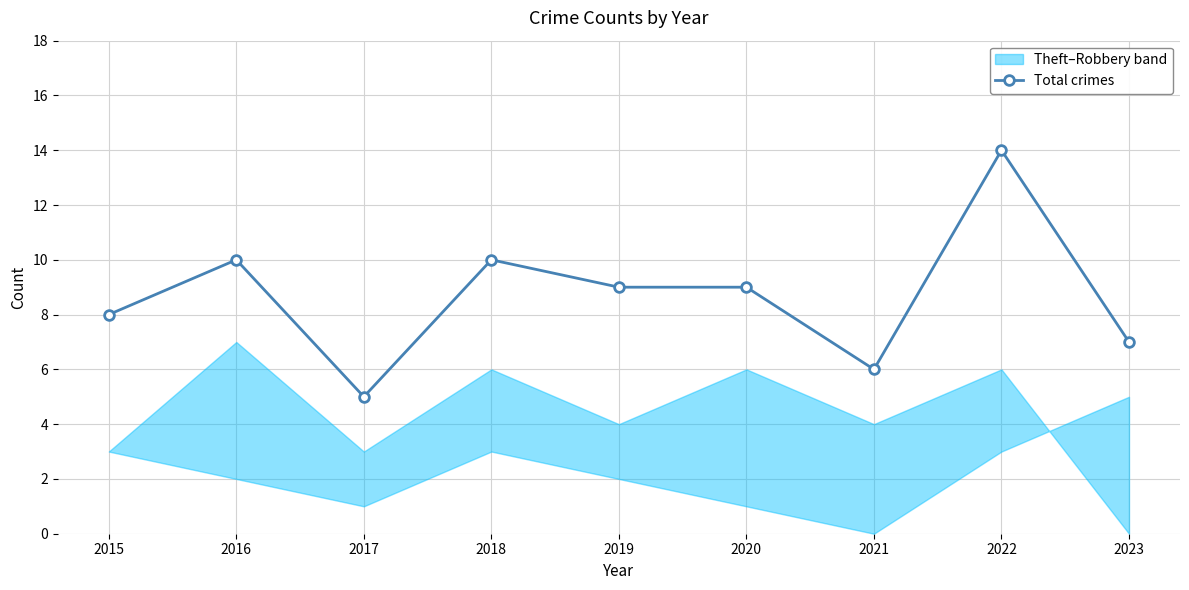

Approximately how many times larger is the value at 2016 compared to 2015?

1.2